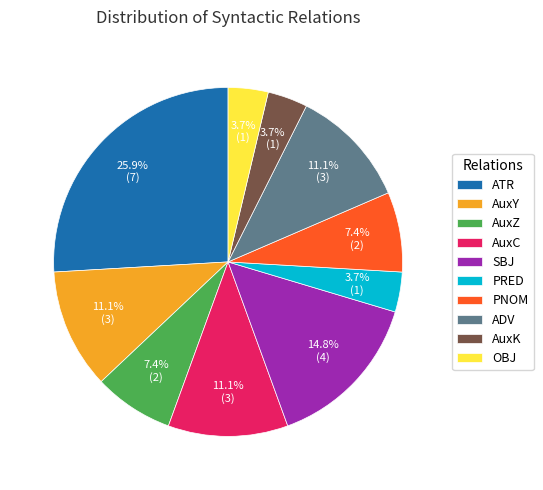

True or false: AuxZ accounts for 1% of the total.

False